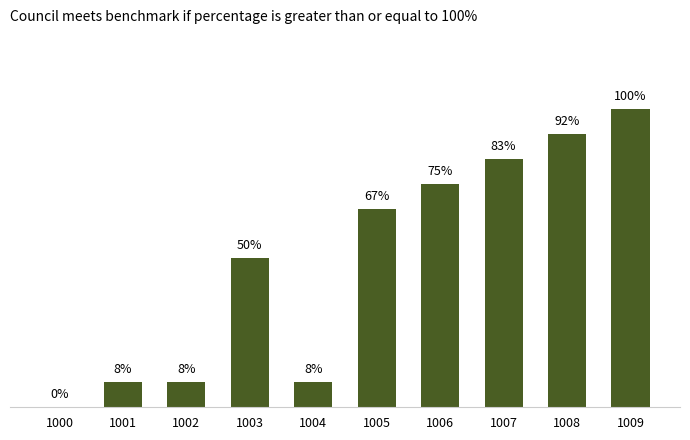

How many values are above zero?

9